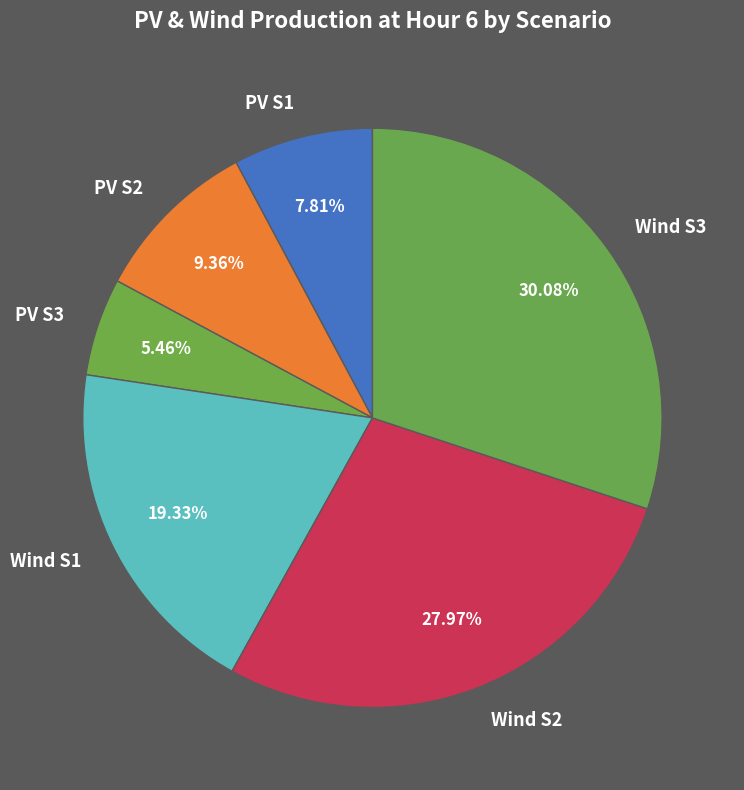

Between PV S3 and Wind S2, which is larger?

Wind S2